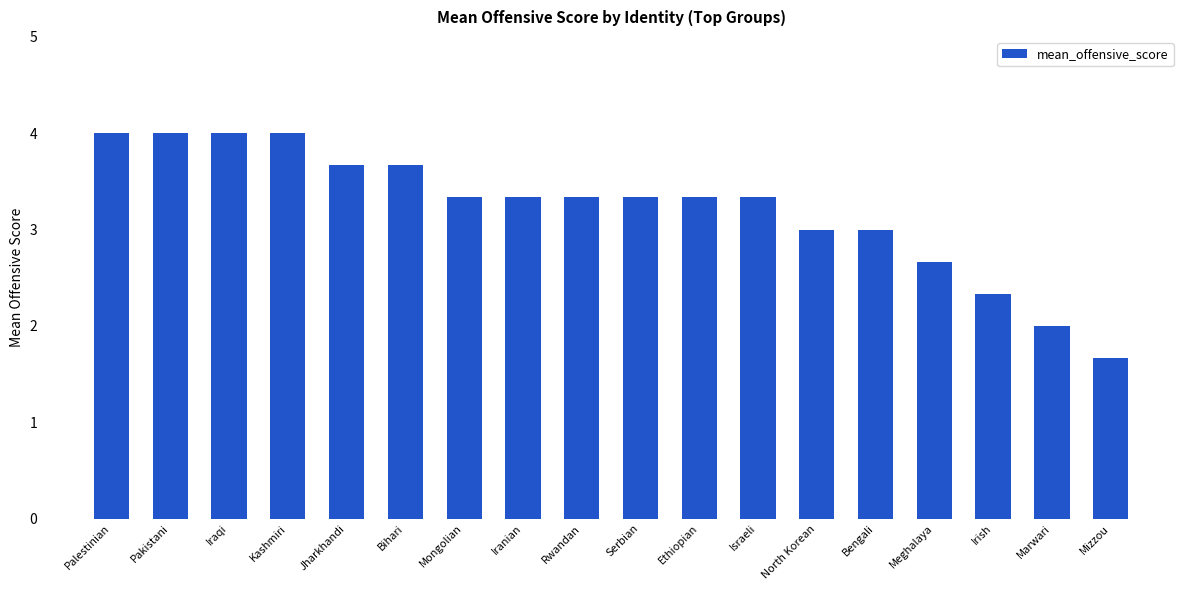

Reading left to right, extract all data points from this chart.

Palestinian=4.0	Pakistani=4.0	Iraqi=4.0	Kashmiri=4.0	Jharkhandi=3.7	Bihari=3.7	Mongolian=3.3	Iranian=3.3	Rwandan=3.3	Serbian=3.3	Ethiopian=3.3	Israeli=3.3	North Korean=3.0	Bengali=3.0	Meghalaya=2.7	Irish=2.3	Marwari=2.0	Mizzou=1.7